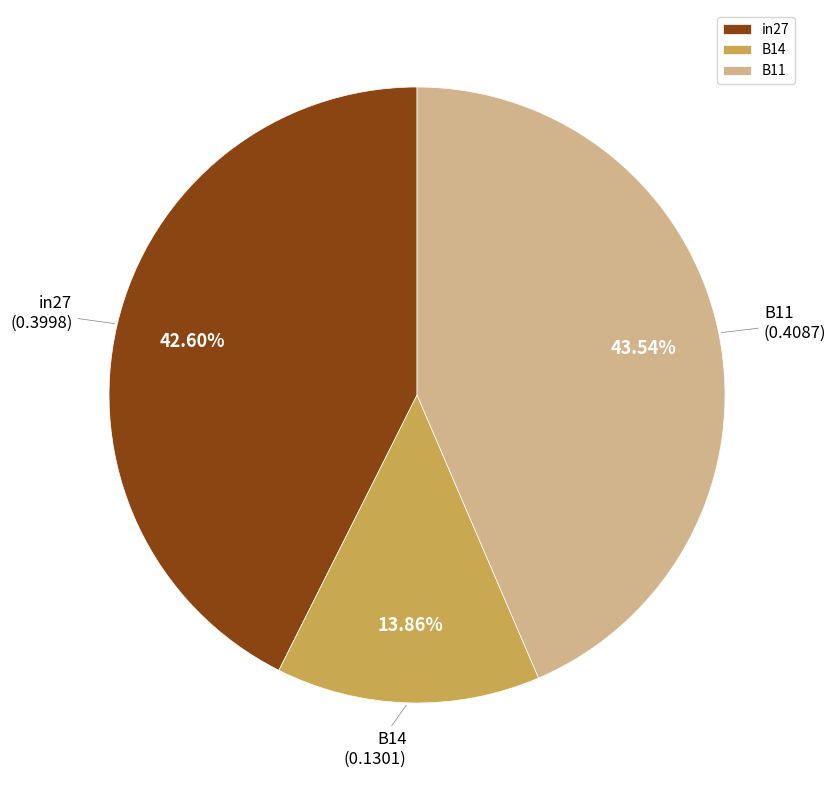

Is there any slice that represents more than half of the pie?

No